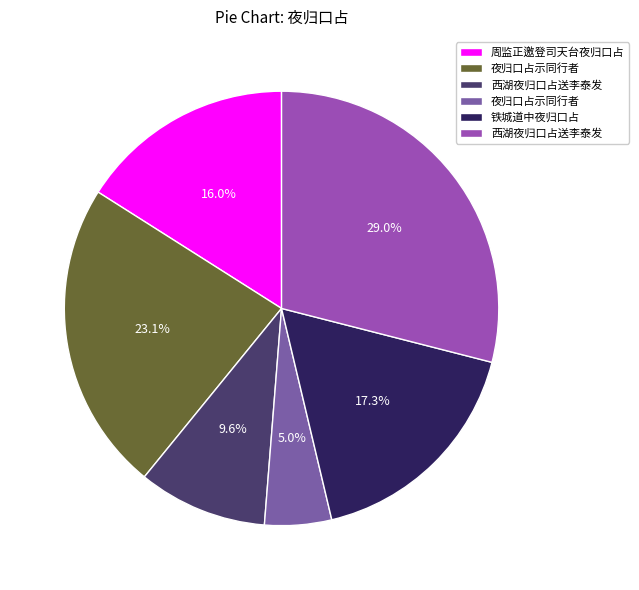

How many slices are in this pie chart?

6